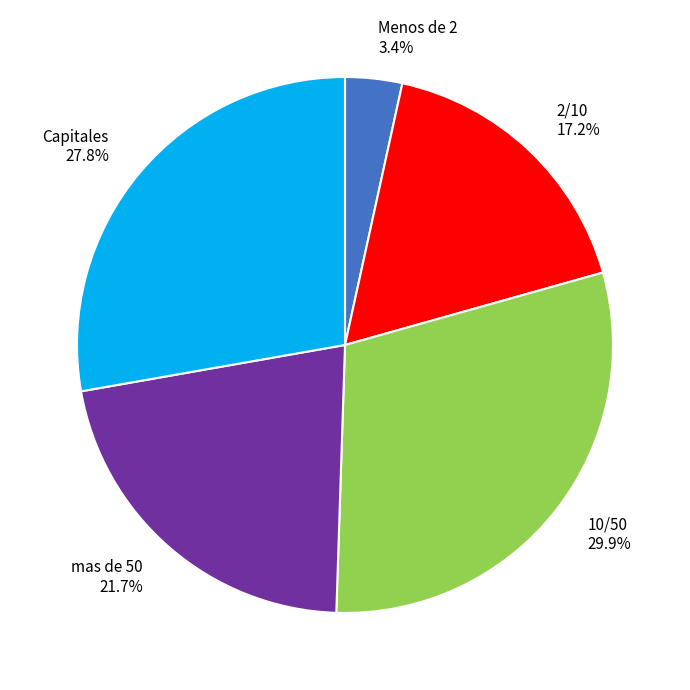

Which slice is the largest?

10/50